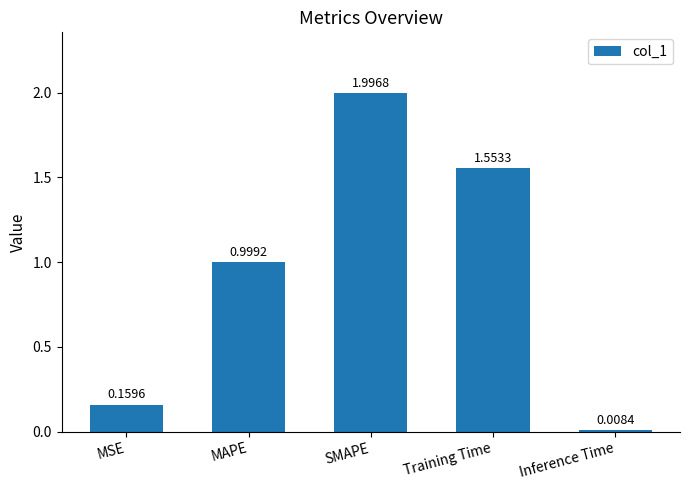

Are the bars grouped side by side (vs. stacked)?

No